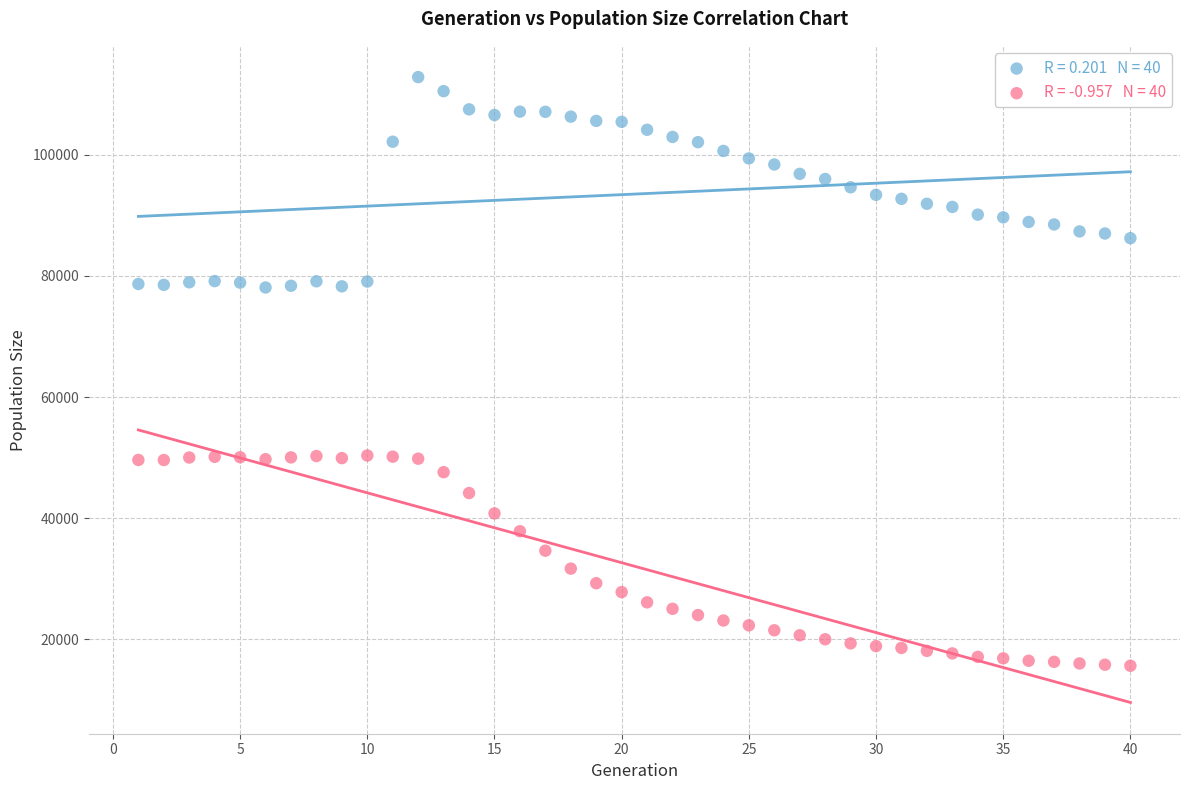

Across all data points, what is the range of X values (max minus min)?

39